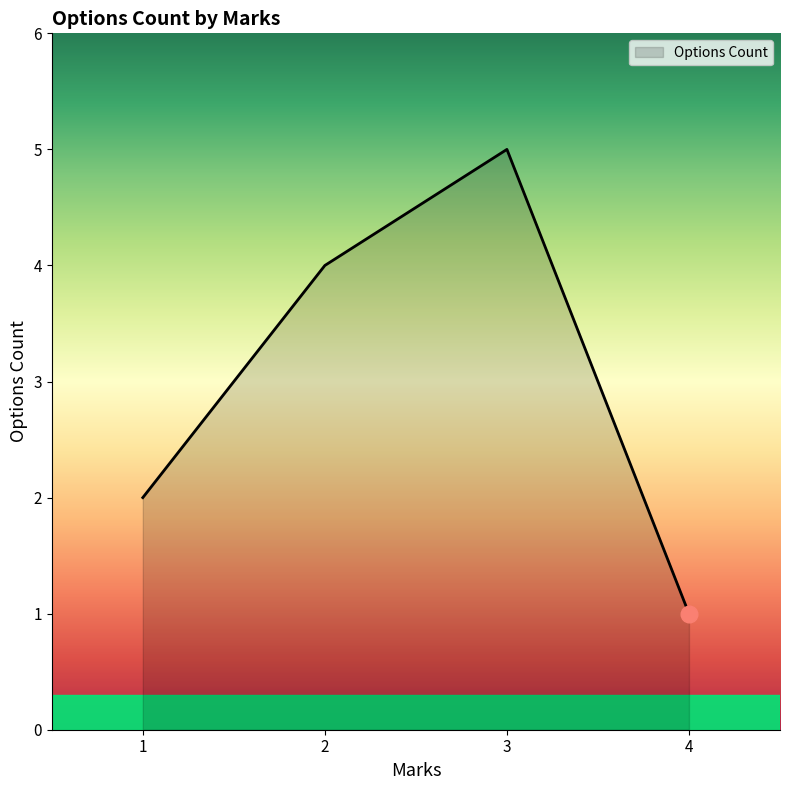

What is the greatest value displayed?

5